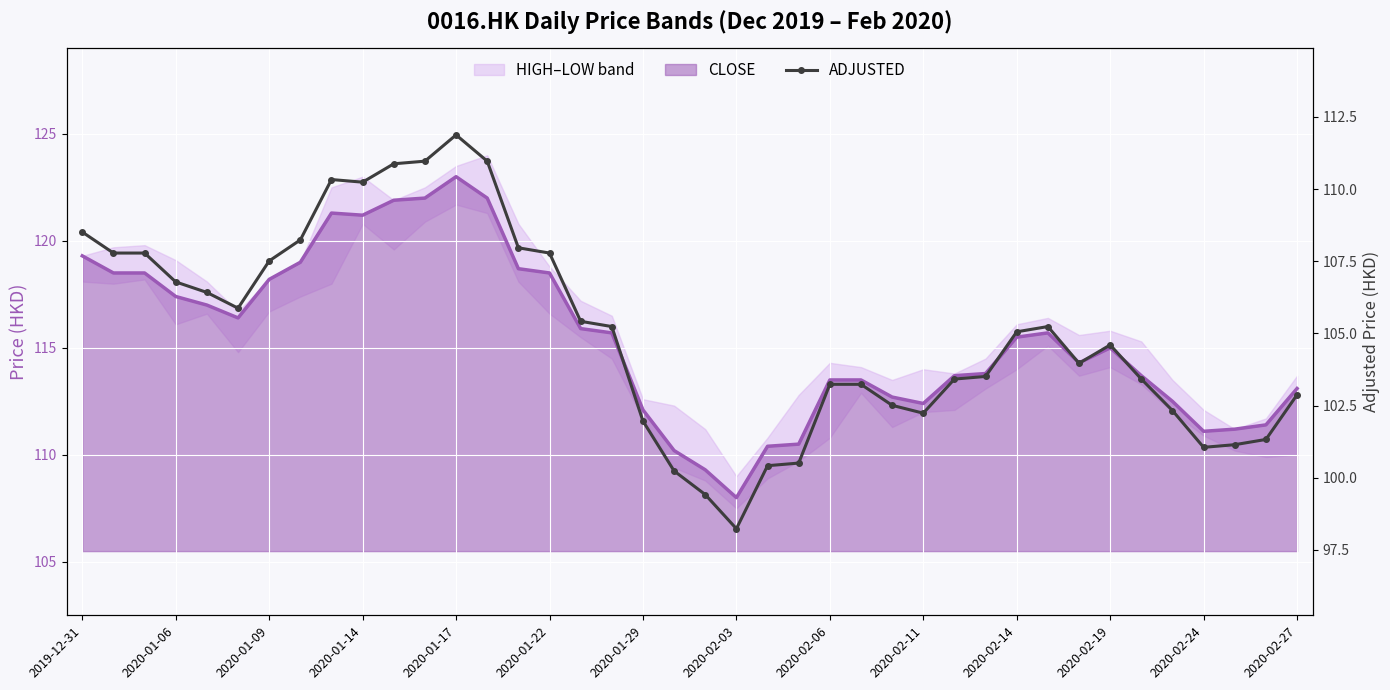

The chart shows a value of 181.1 at 2020-02-19. True or false?

False